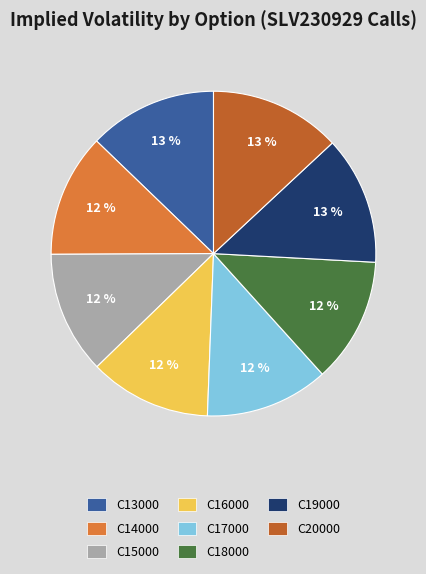

Which has a higher value, C16000 or C13000?

C13000